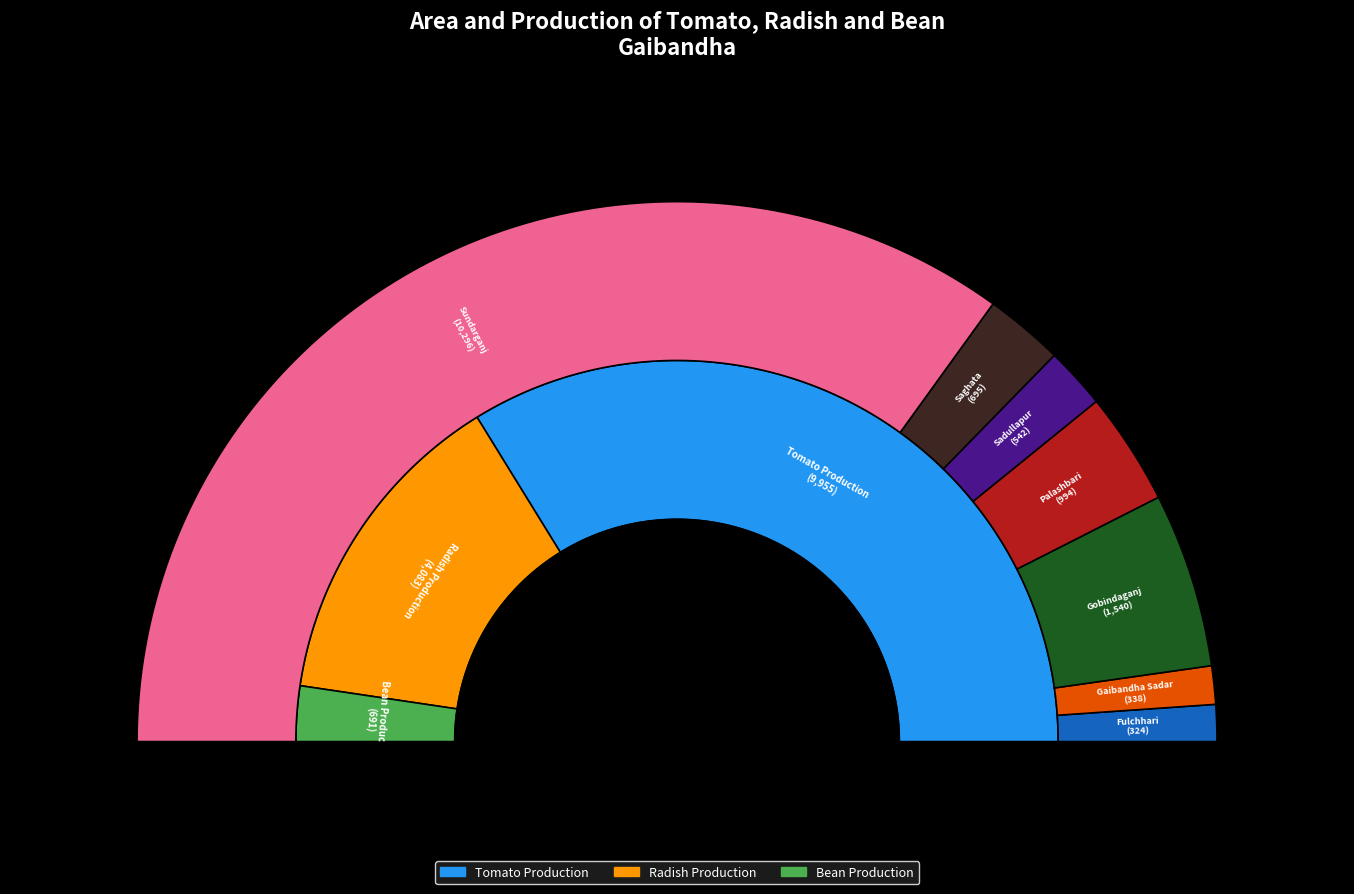

How many slices are in this pie chart?

7